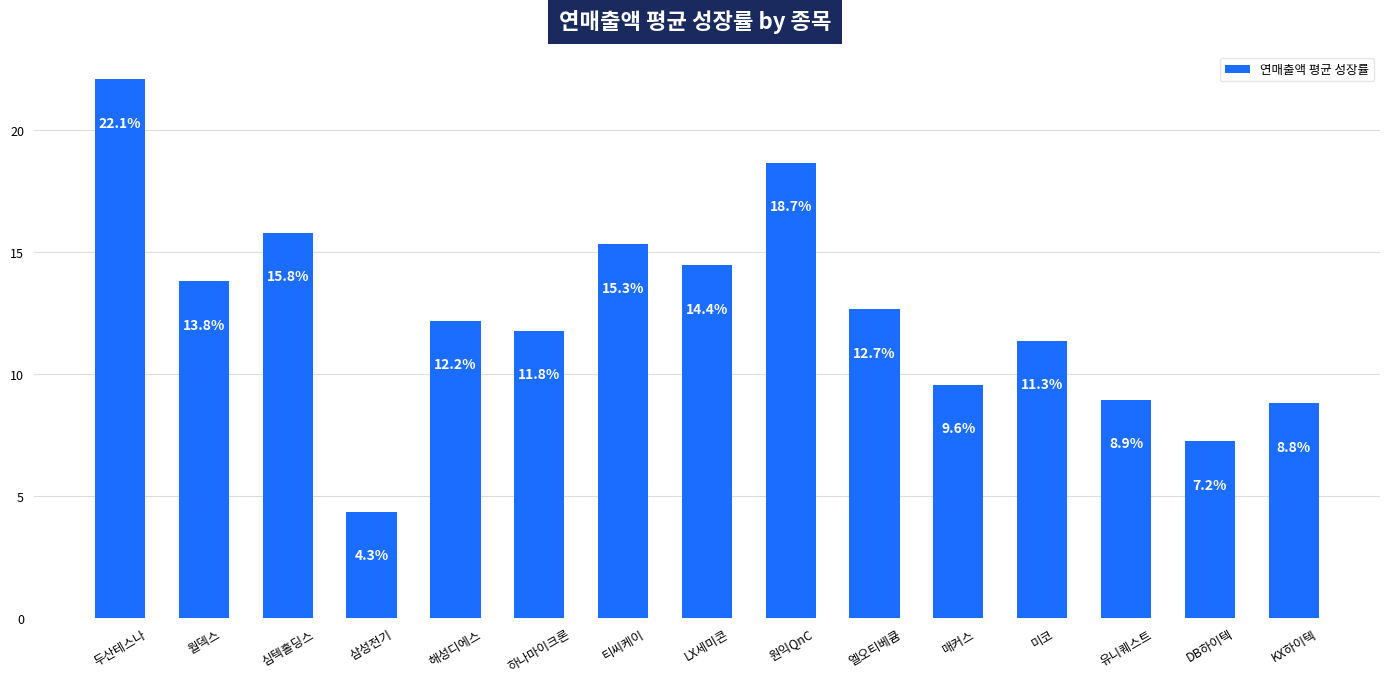

At which category does the chart reach its minimum across all series?

삼성전기